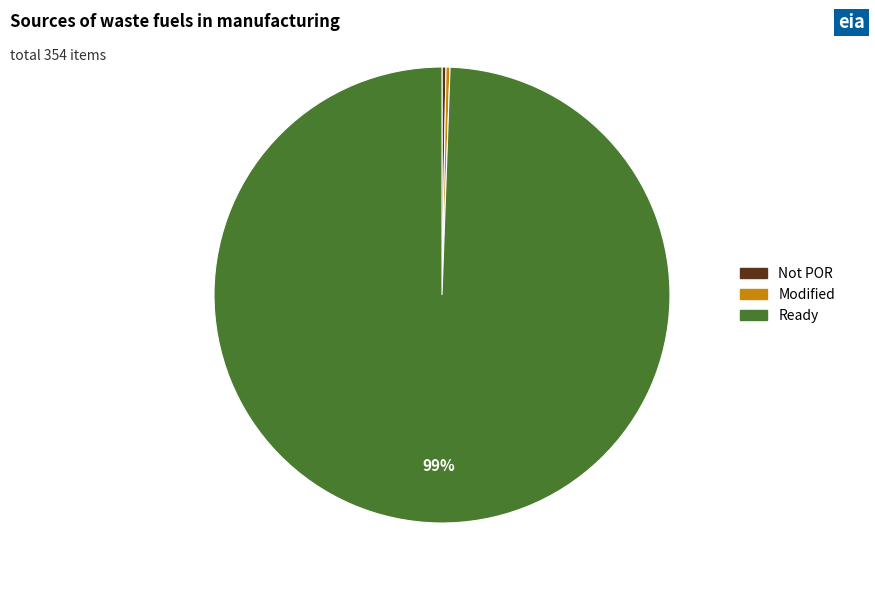

Is there a majority slice in this chart?

Yes